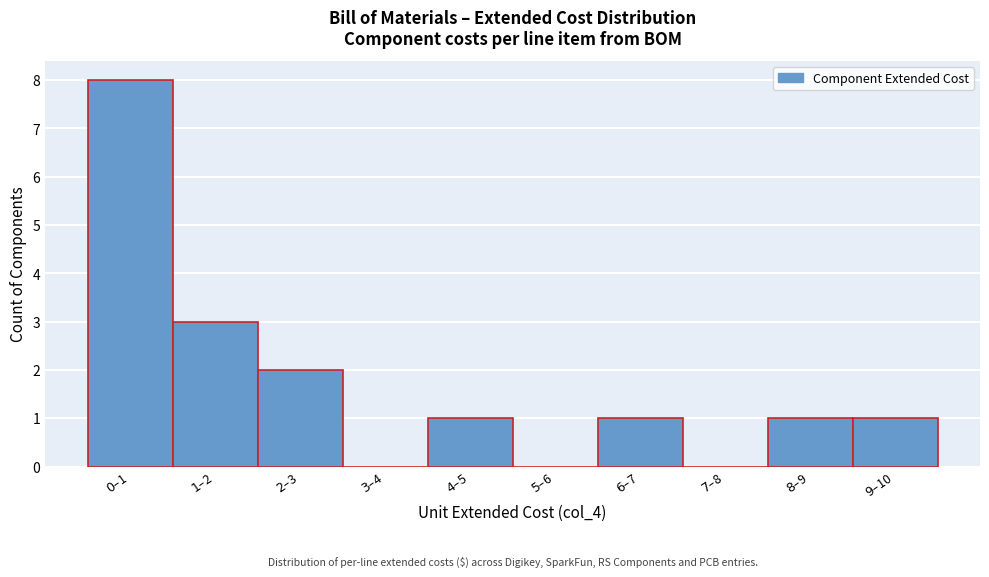

What is the sum of all values?

17